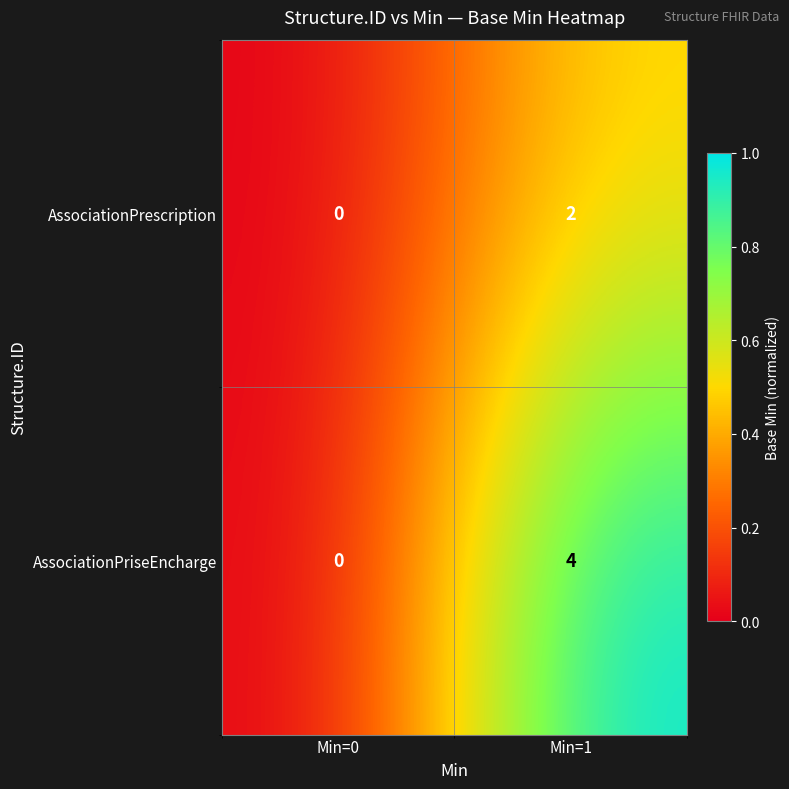

Rank the series by their maximum value, from highest to lowest.

AssociationPriseEncharge, AssociationPrescription